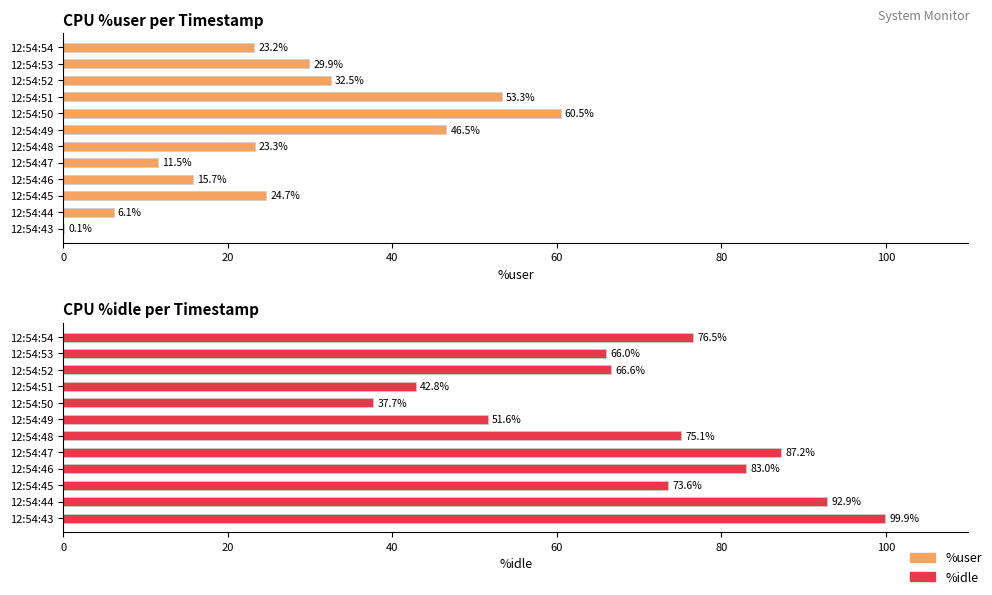

Reading left to right, list all the values displayed in this chart.

%user: 0.1	6.1	24.7	15.7	11.5	23.3	46.5	60.5	53.3	32.5	29.9	23.2
%idle: 99.9	92.9	73.6	83.0	87.2	75.1	51.6	37.7	42.8	66.6	66.0	76.5